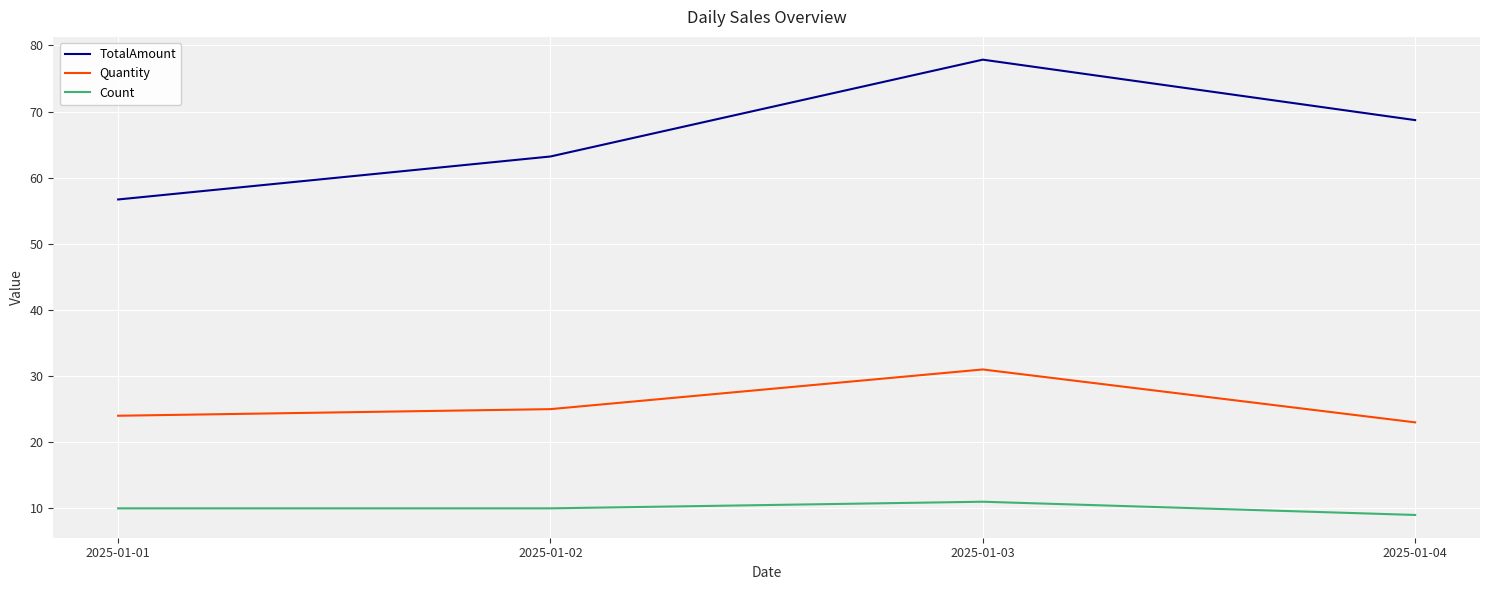

What value does the Count series have at 2025-01-02?

10.0